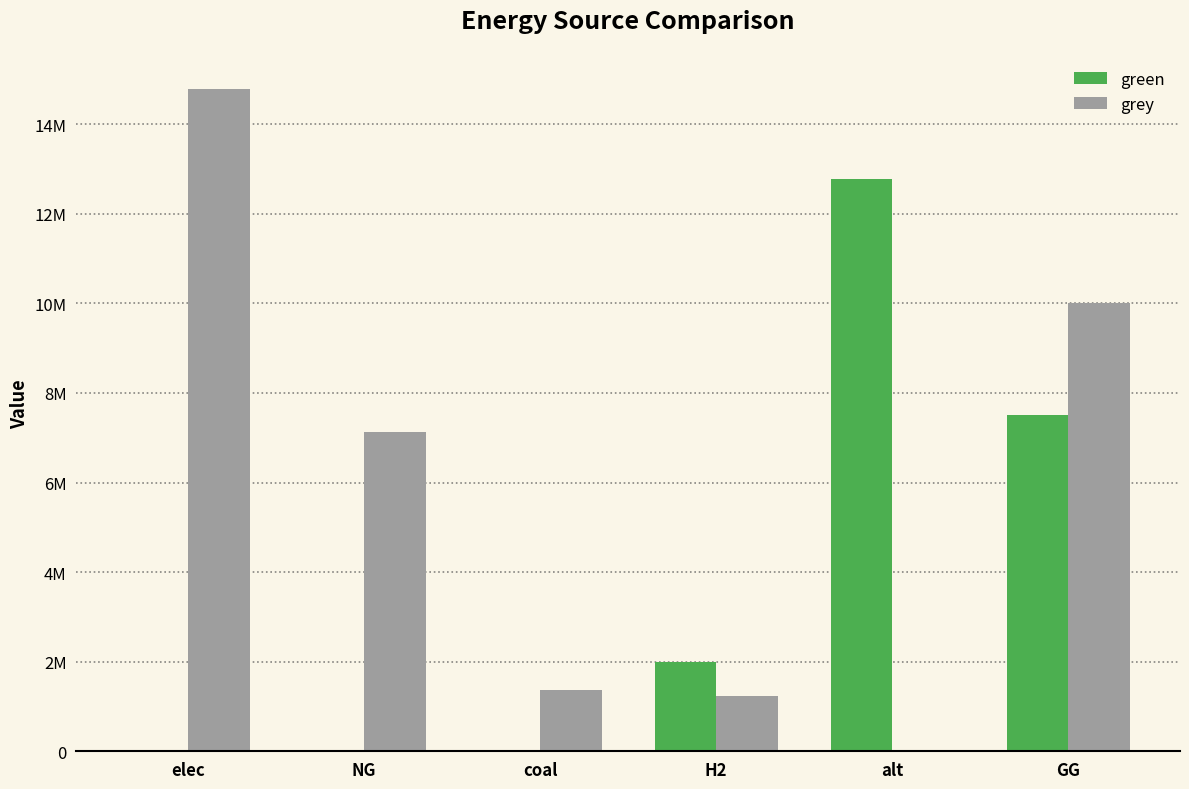

Does the chart contain stacked bars?

No